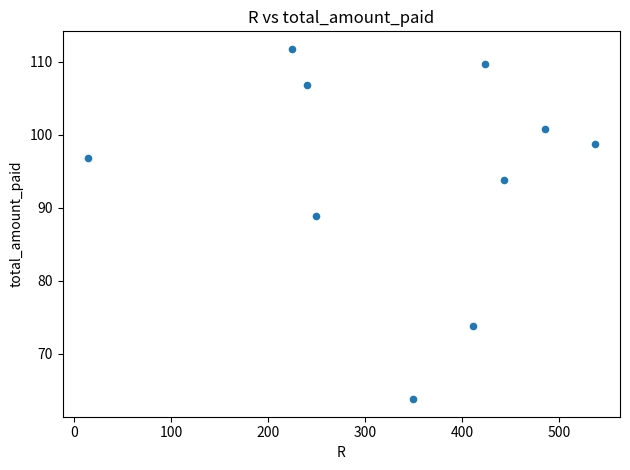

What is the range of X values (max minus min)?

523.0